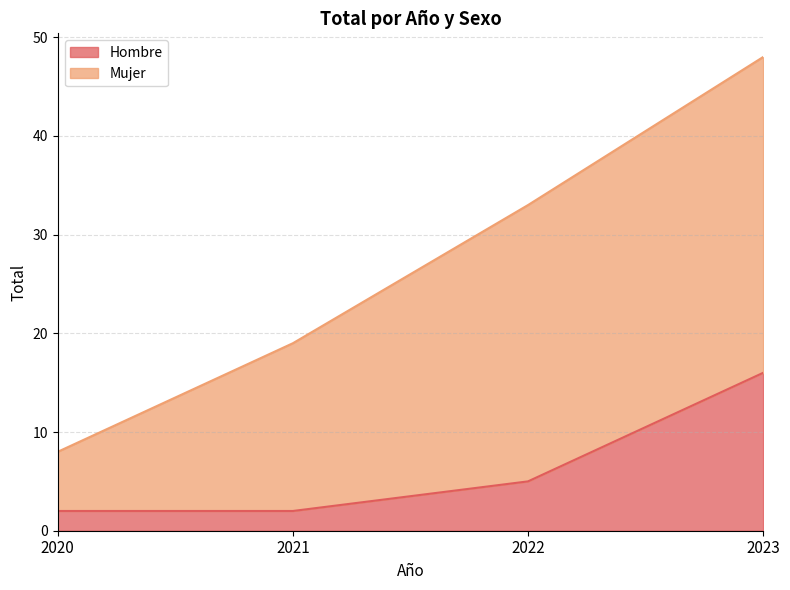

True or false: the data shows 3 at 2021.

False